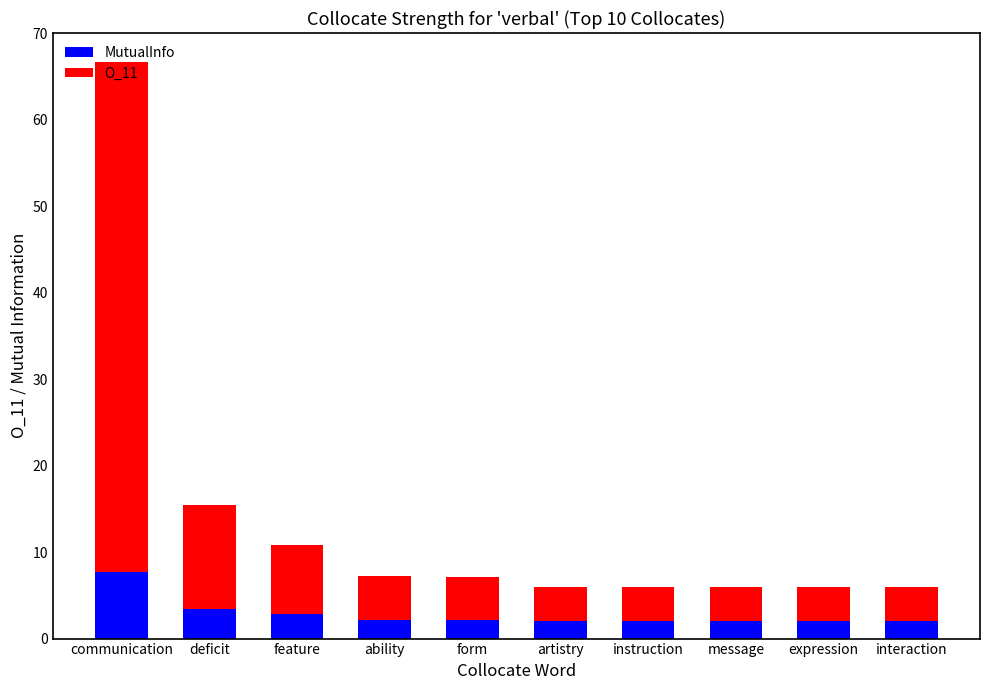

What is the total value across all series at message?

6.0